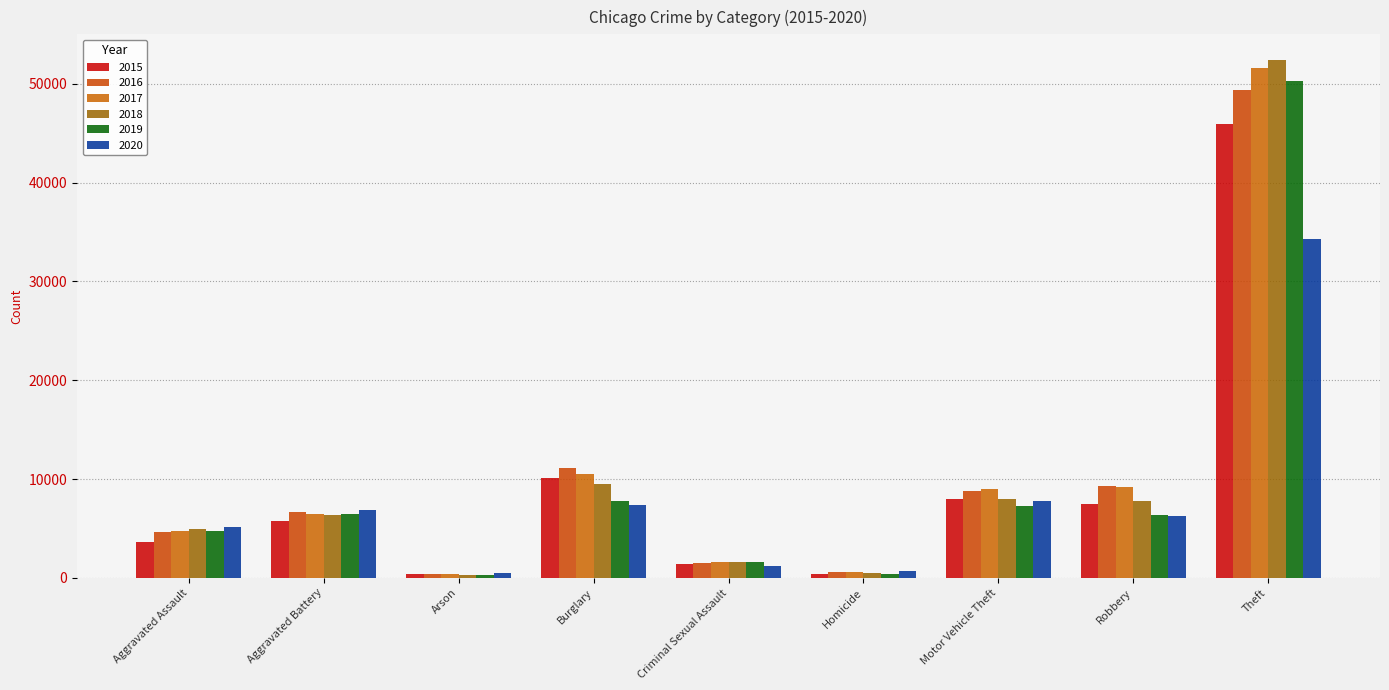

The value of 2018 at Arson is 436. True or false?

False